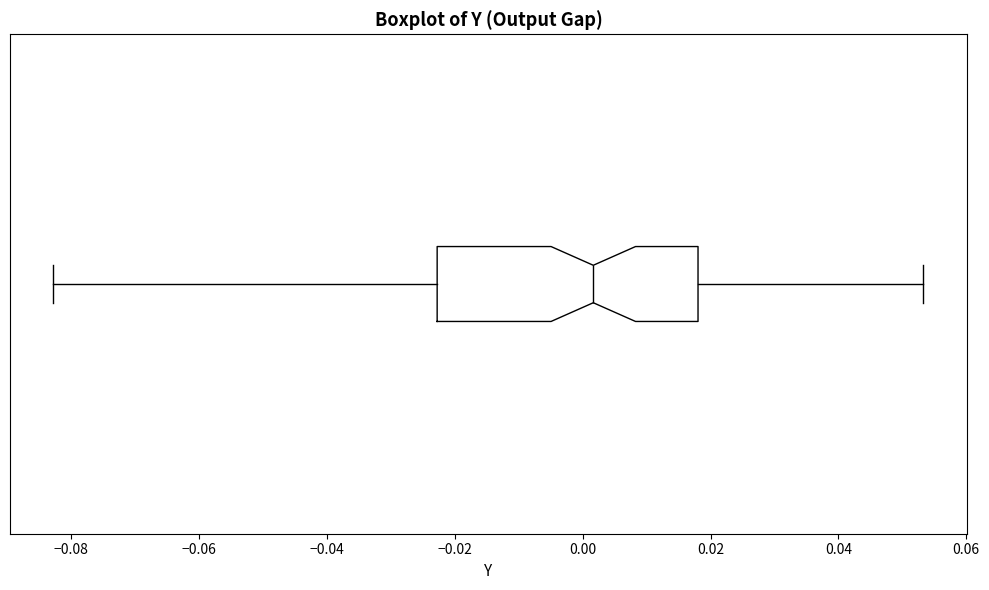

Read this box plot against the x-axis: the position of the median line, the range covered by the box, and the ends of both whiskers. The values are not printed on the chart, so give them approximately, as read against the axis.

median 0.002, box -0.022 to 0.018, whiskers -0.082 to 0.054